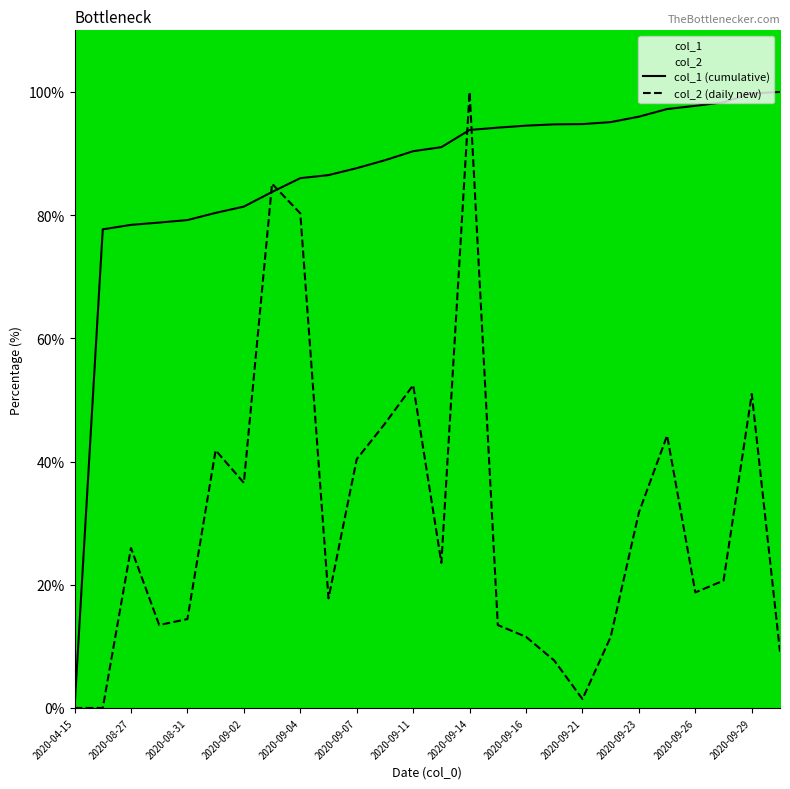

In col_2 (daily new), how many points are lower than both neighbors (excluding endpoints)?

6